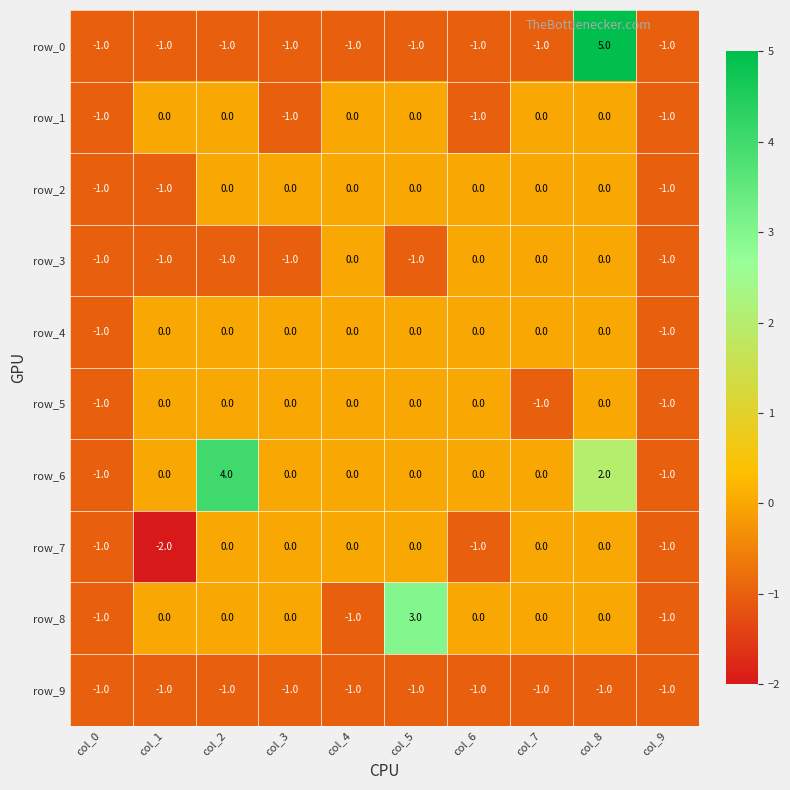

Reading left to right, list all the values displayed in this chart.

row_0: col_0=-1	col_1=-1	col_2=-1	col_3=-1	col_4=-1	col_5=-1	col_6=-1	col_7=-1	col_8=5	col_9=-1
row_1: col_0=-1	col_1=0	col_2=0	col_3=-1	col_4=0	col_5=0	col_6=-1	col_7=0	col_8=0	col_9=-1
row_2: col_0=-1	col_1=-1	col_2=0	col_3=0	col_4=0	col_5=0	col_6=0	col_7=0	col_8=0	col_9=-1
row_3: col_0=-1	col_1=-1	col_2=-1	col_3=-1	col_4=0	col_5=-1	col_6=0	col_7=0	col_8=0	col_9=-1
row_4: col_0=-1	col_1=0	col_2=0	col_3=0	col_4=0	col_5=0	col_6=0	col_7=0	col_8=0	col_9=-1
row_5: col_0=-1	col_1=0	col_2=0	col_3=0	col_4=0	col_5=0	col_6=0	col_7=-1	col_8=0	col_9=-1
row_6: col_0=-1	col_1=0	col_2=4	col_3=0	col_4=0	col_5=0	col_6=0	col_7=0	col_8=2	col_9=-1
row_7: col_0=-1	col_1=-2	col_2=0	col_3=0	col_4=0	col_5=0	col_6=-1	col_7=0	col_8=0	col_9=-1
row_8: col_0=-1	col_1=0	col_2=0	col_3=0	col_4=-1	col_5=3	col_6=0	col_7=0	col_8=0	col_9=-1
row_9: col_0=-1	col_1=-1	col_2=-1	col_3=-1	col_4=-1	col_5=-1	col_6=-1	col_7=-1	col_8=-1	col_9=-1